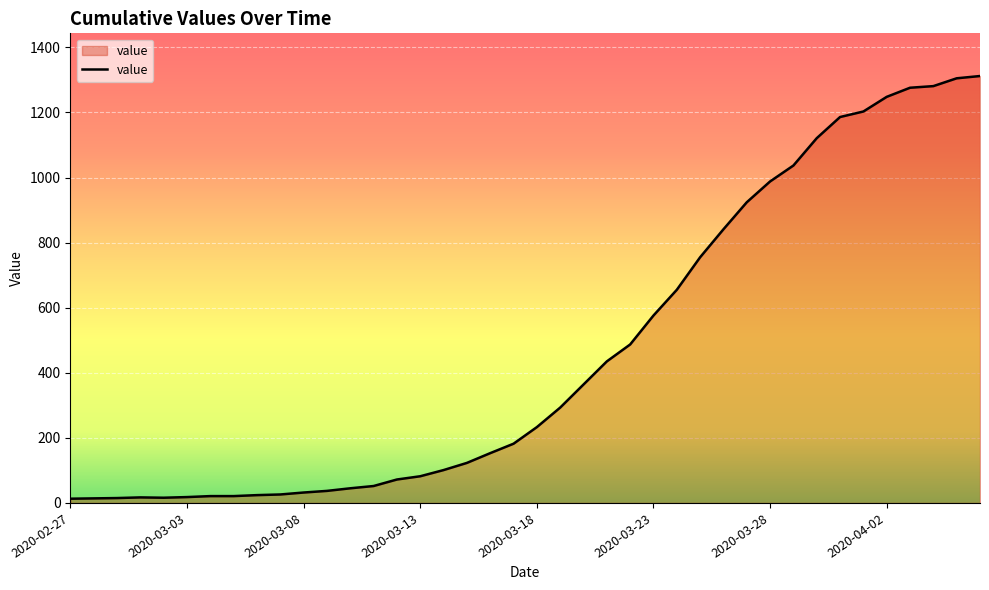

What is the greatest value displayed?

1312